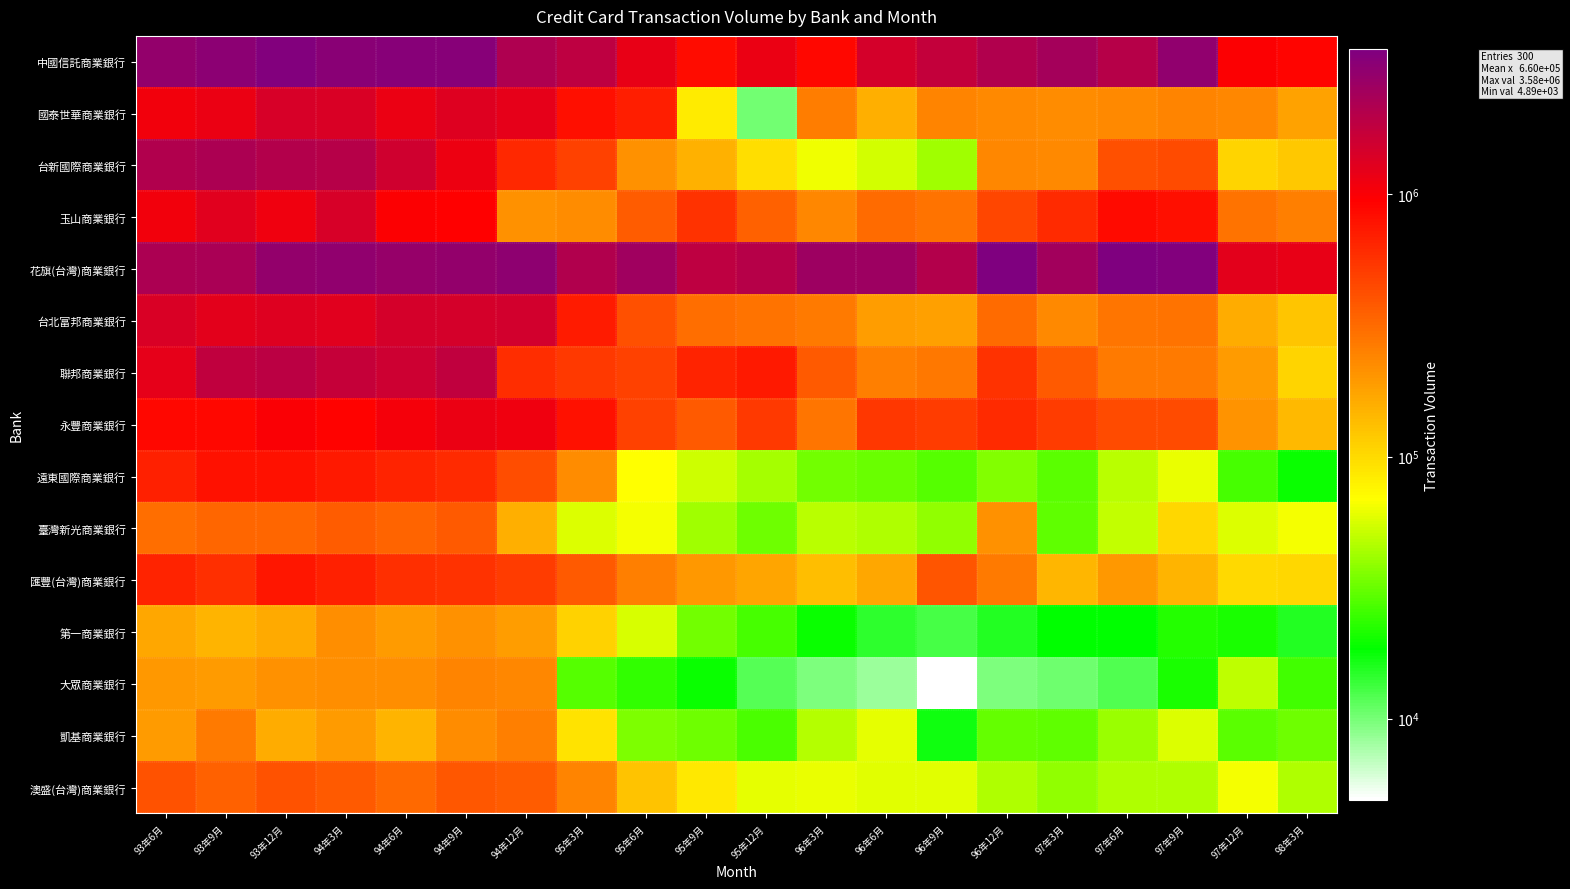

Which series has the largest total across all categories?

花旗(台灣)商業銀行